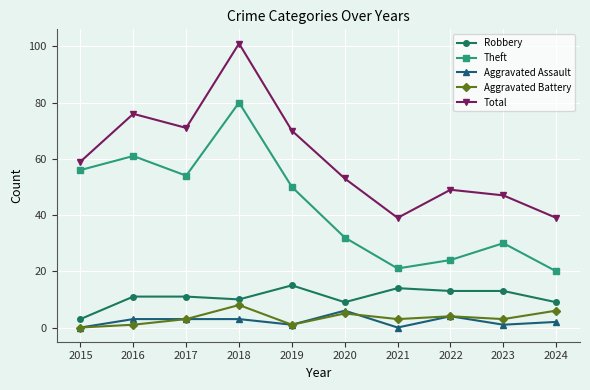

What are all the series names shown in the legend?

Robbery, Theft, Aggravated Assault, Aggravated Battery, Total